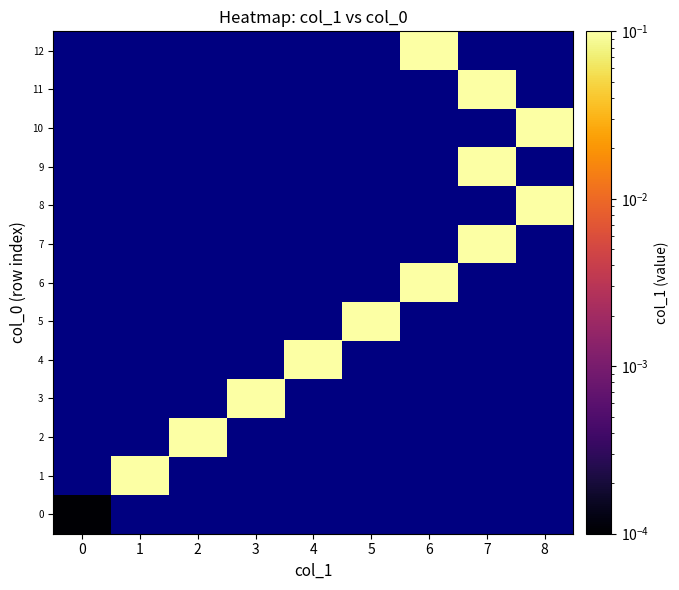

List the series in order of their overall mean, lowest first.

0, 1, 2, 3, 4, 5, 6, 7, 8, 9, 10, 11, 12